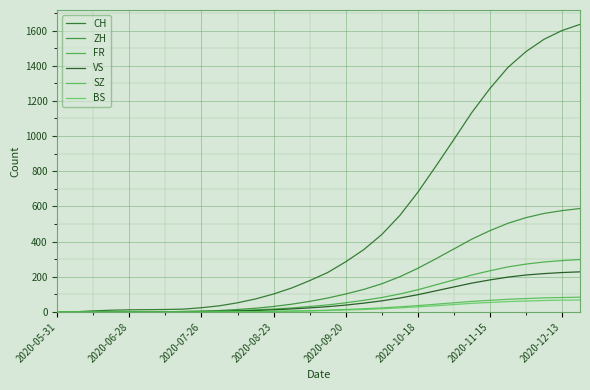

How many lines are shown in the chart?

6